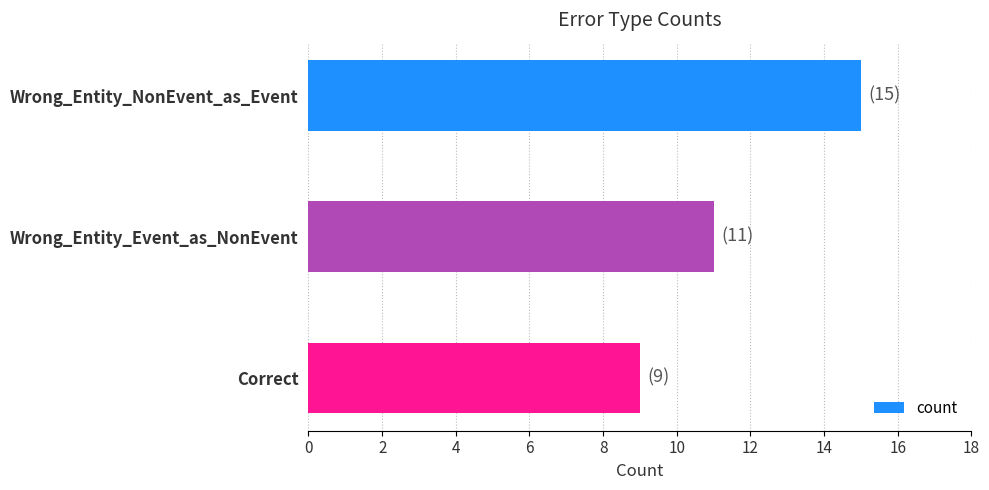

What is the difference between the maximum and second lowest values?

4